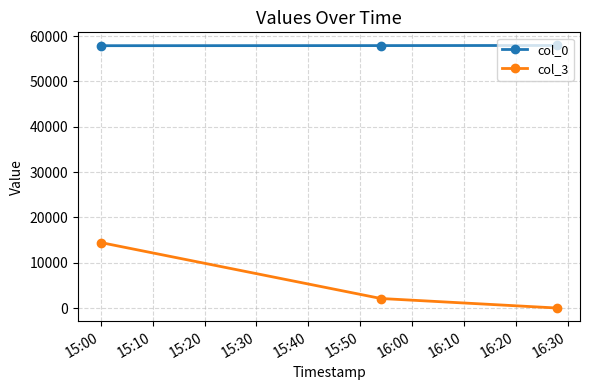

Which series has the largest range (max minus min)?

col_3